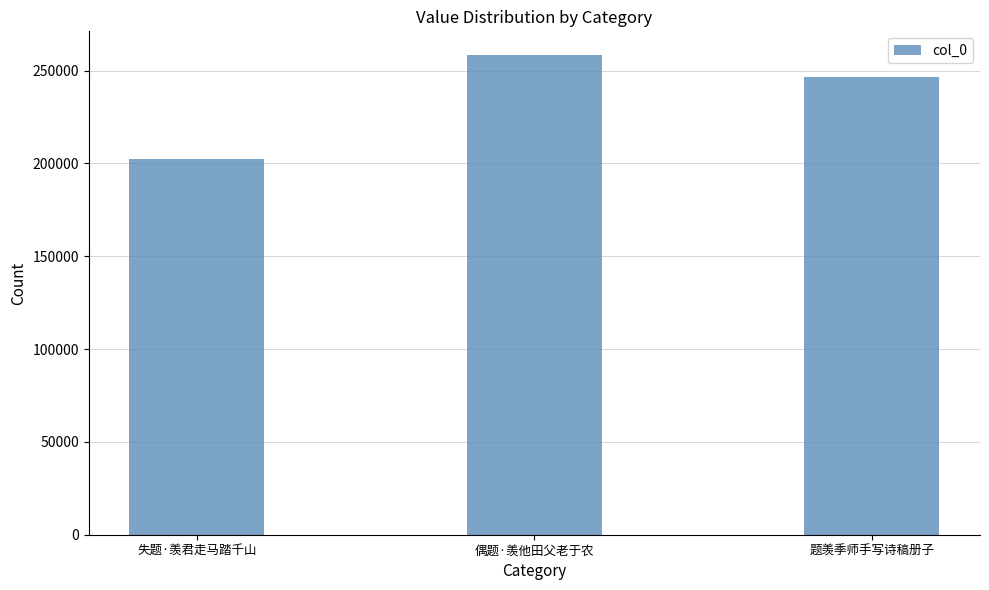

What is the greatest value displayed?

258218